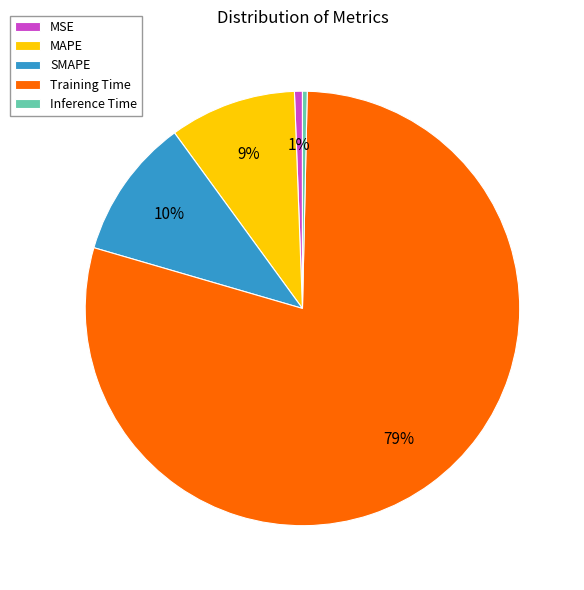

Count the number of slices in the pie.

5